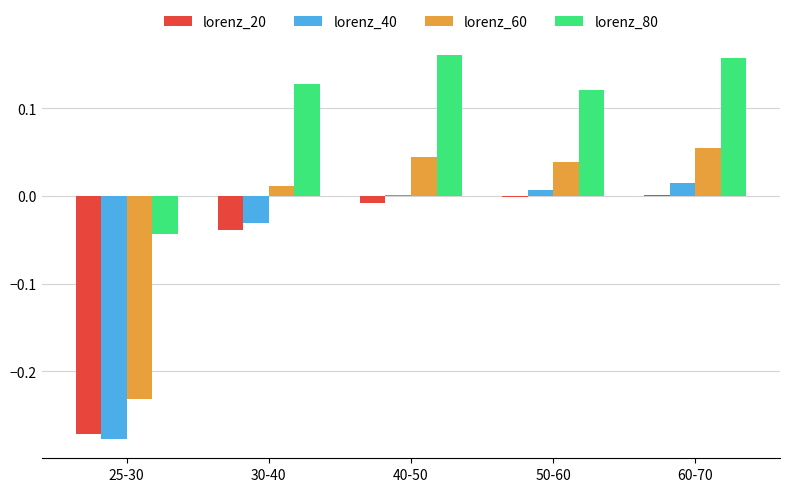

Is the value of lorenz_40 at 50-60 greater than the value of lorenz_20 at 25-30?

Yes